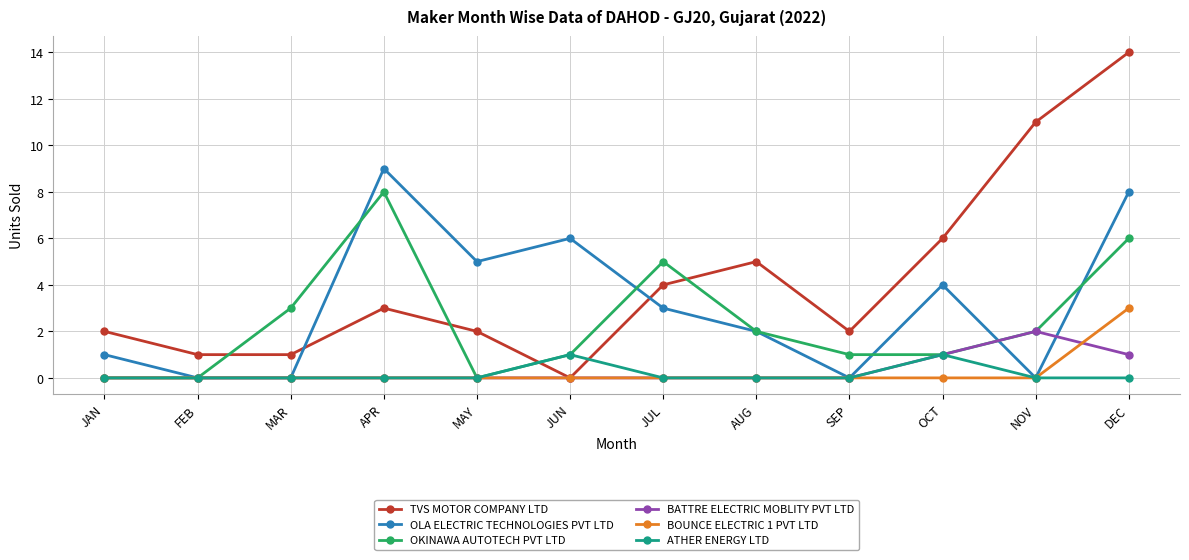

Between FEB and DEC, which series saw the biggest shift?

TVS MOTOR COMPANY LTD